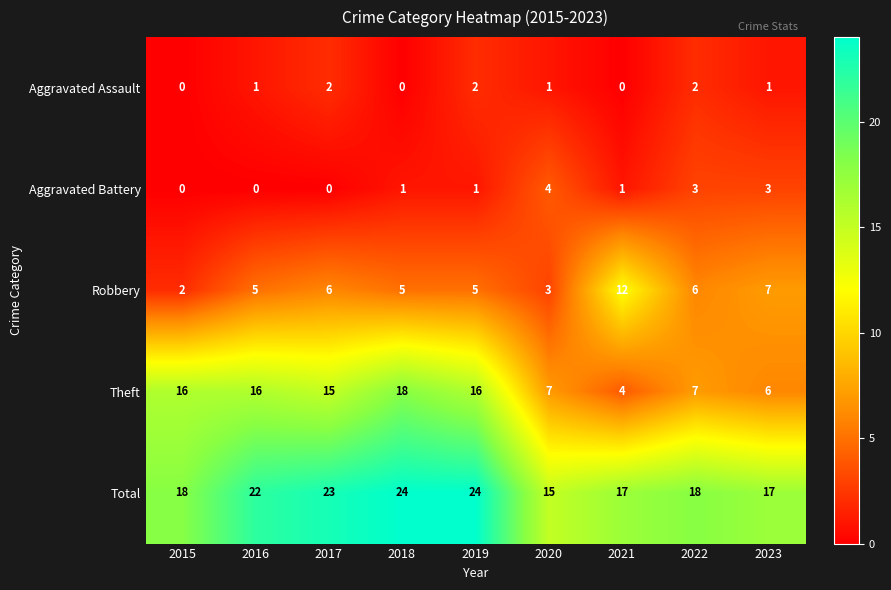

How many values in Aggravated Battery are above zero?

6